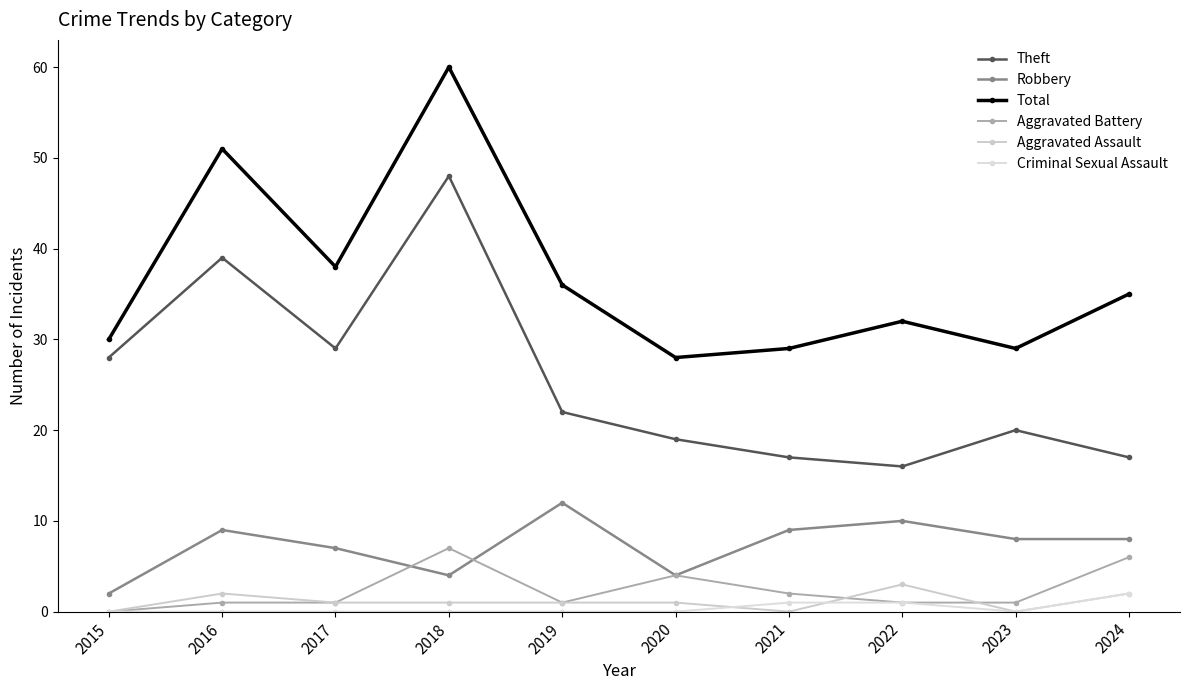

What is the value of the Aggravated Battery point at the 9th from the left?

1